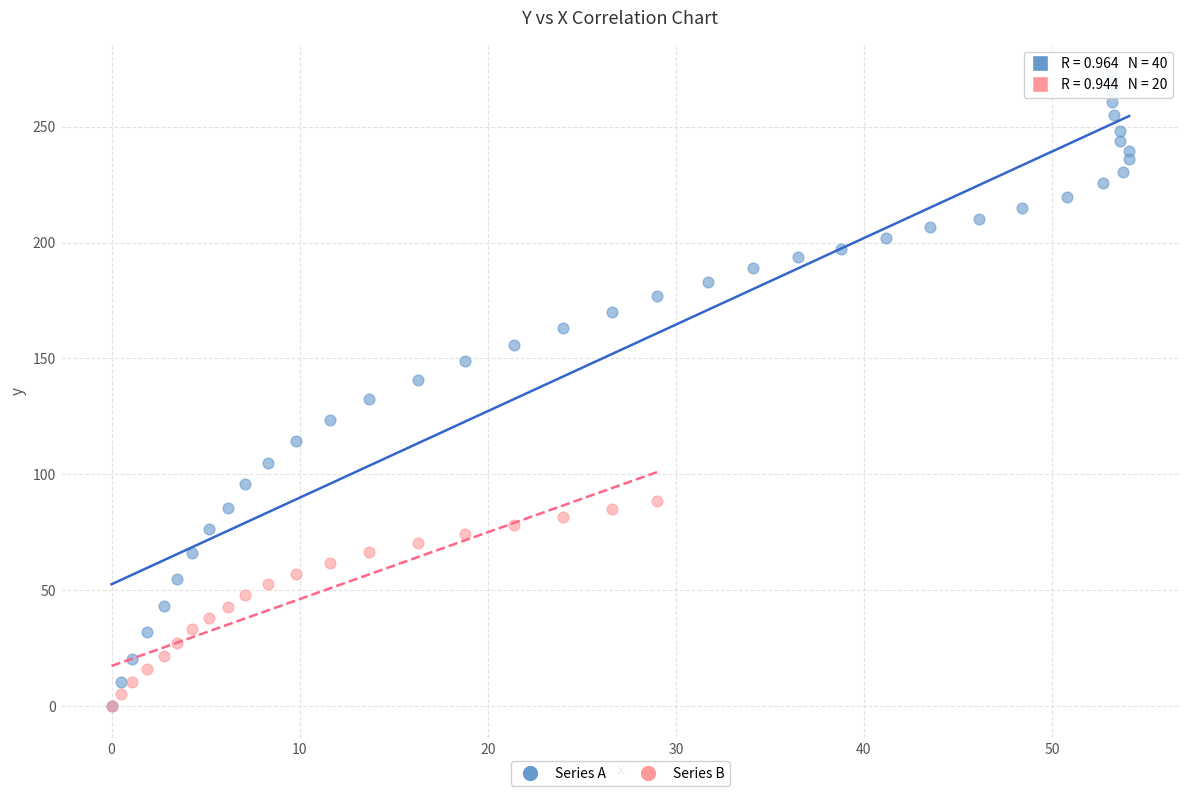

Which series reaches the maximum Y coordinate?

Series A